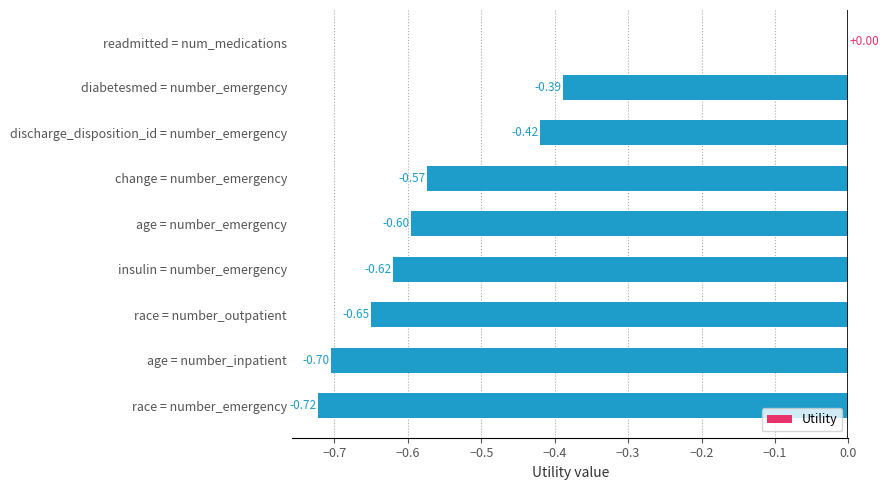

What is the change in value from readmitted = num_medications to age = number_inpatient?

-0.7